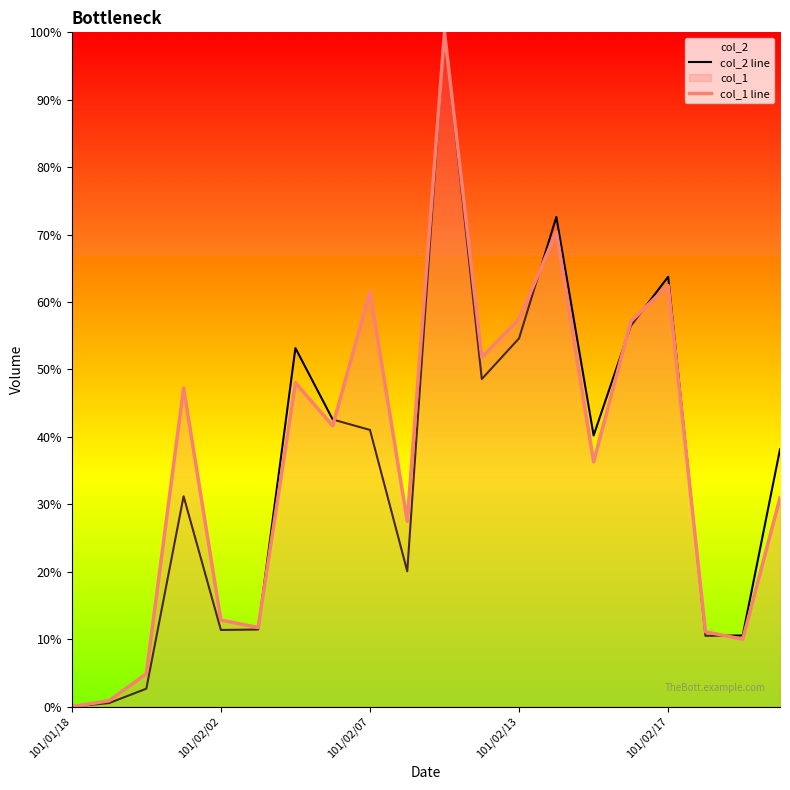

At which category does the chart reach its minimum across all series?

101/01/18